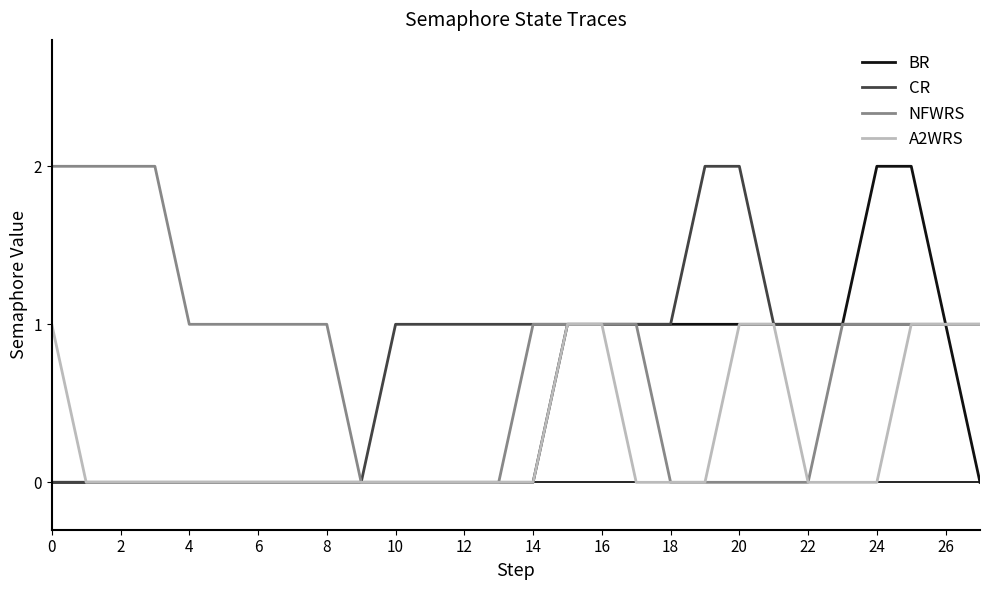

At how many categories does at least one series exceed 0?

27